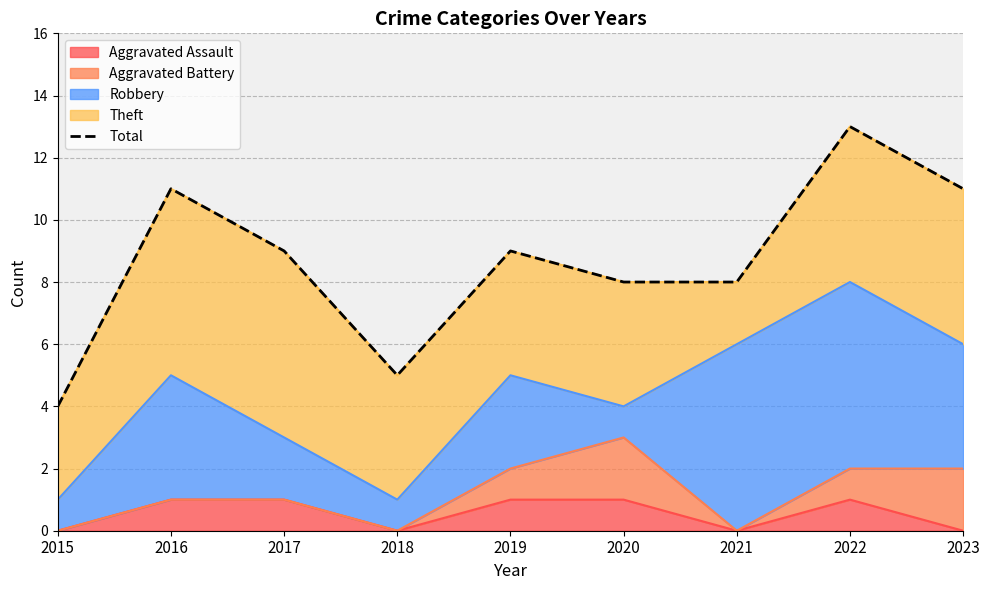

True or false: the data shows 9 at 2019.

True